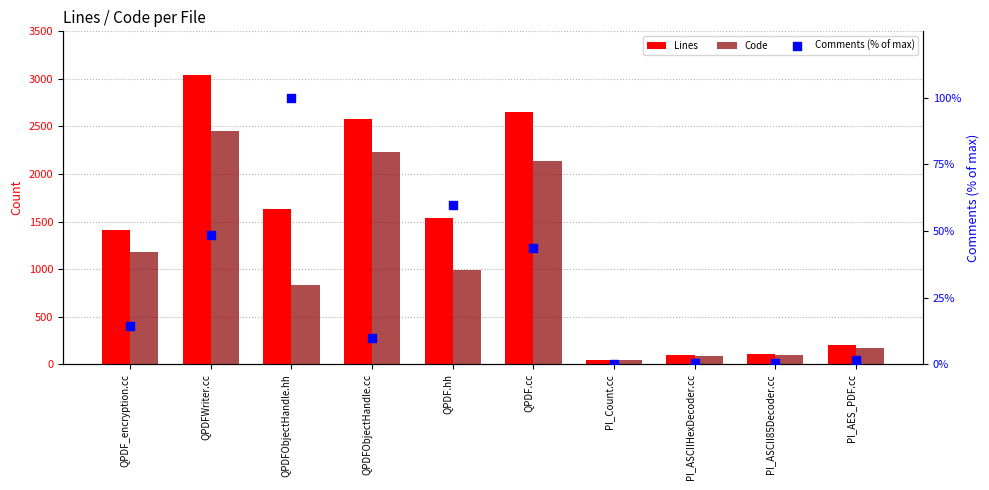

Is the value of Code at QPDFWriter.cc greater than the value of Lines at QPDFObjectHandle.hh?

Yes